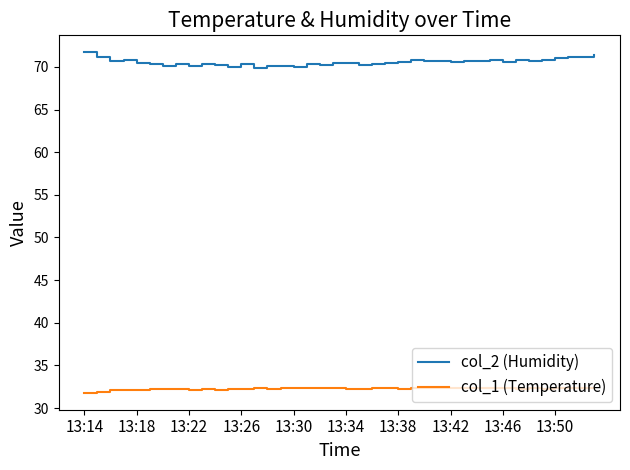

Which series has the widest spread of values?

col_2 (Humidity)